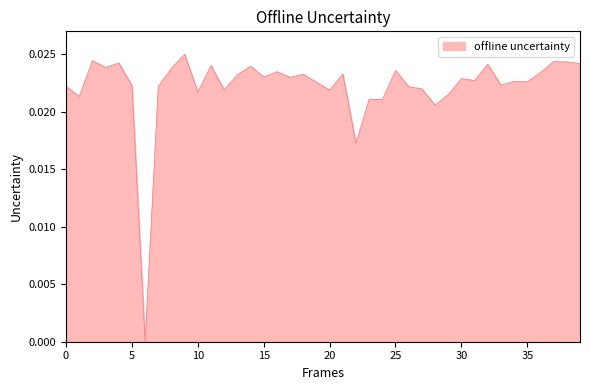

Count the number of categories in the chart.

40